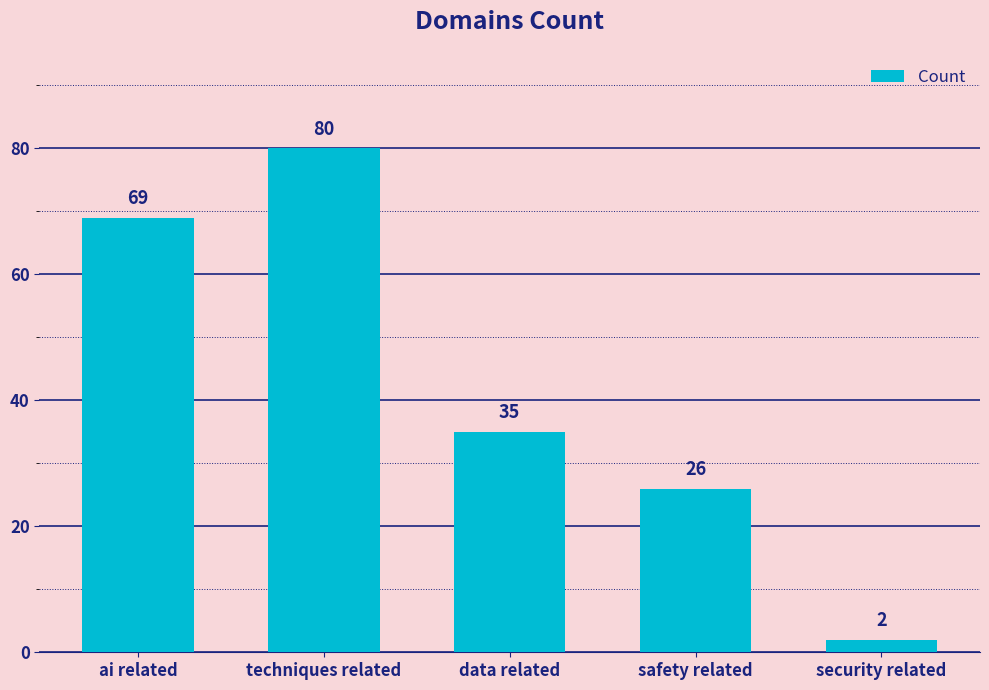

What is the approximate value at ai related?

69